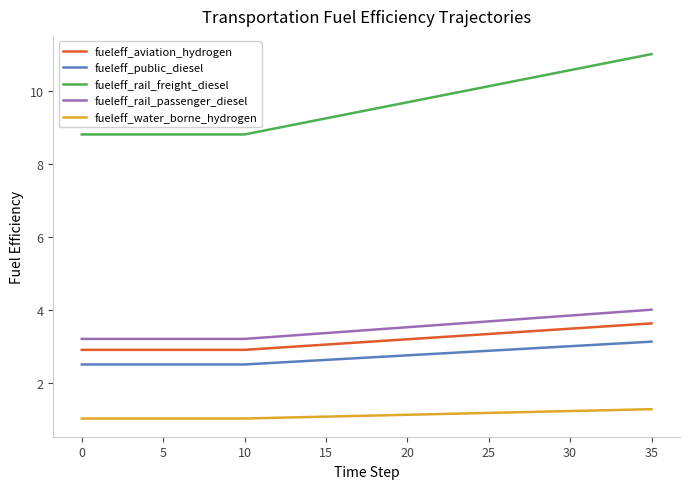

Which series has the largest total across all categories?

fueleff_rail_freight_diesel